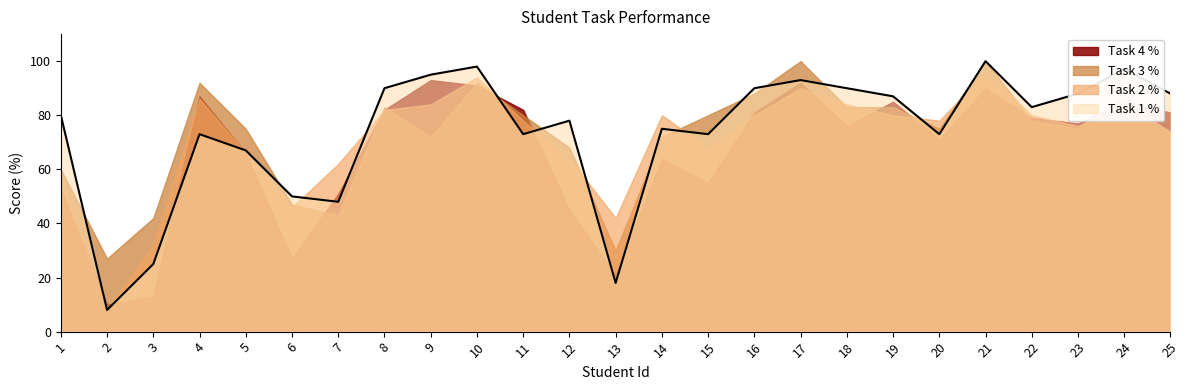

What is the approximate value of Task 2 % at 12, to the nearest 10?

60